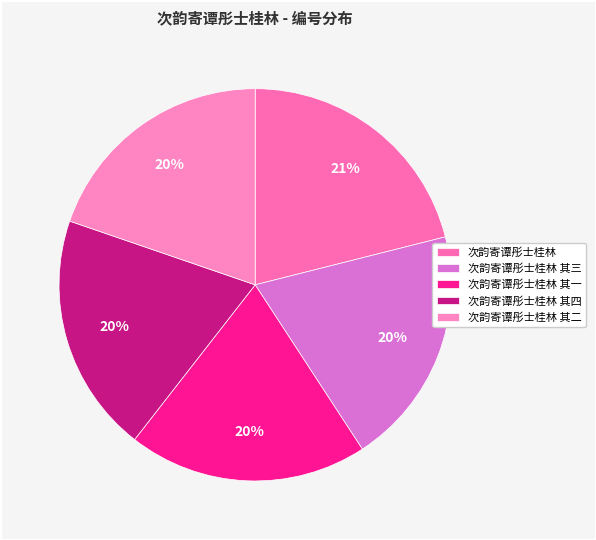

Which slice is the largest?

次韵寄谭彤士桂林